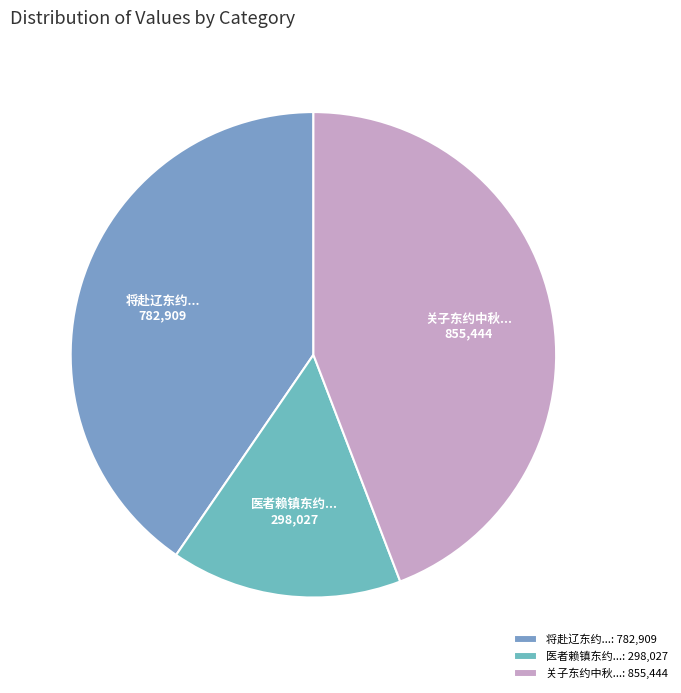

Which slice is the largest?

关子东约中秋...